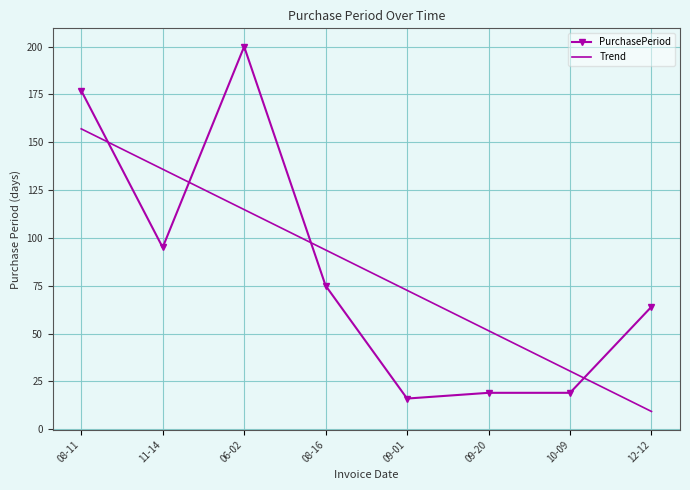

After their last crossing, which series has the higher values: Trend or PurchasePeriod?

PurchasePeriod